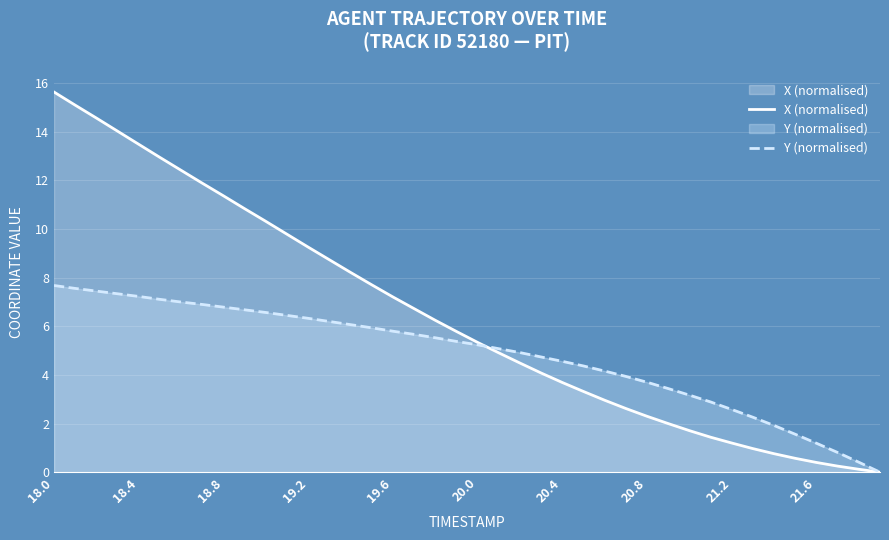

Which series has the largest range (max minus min)?

X (normalised)